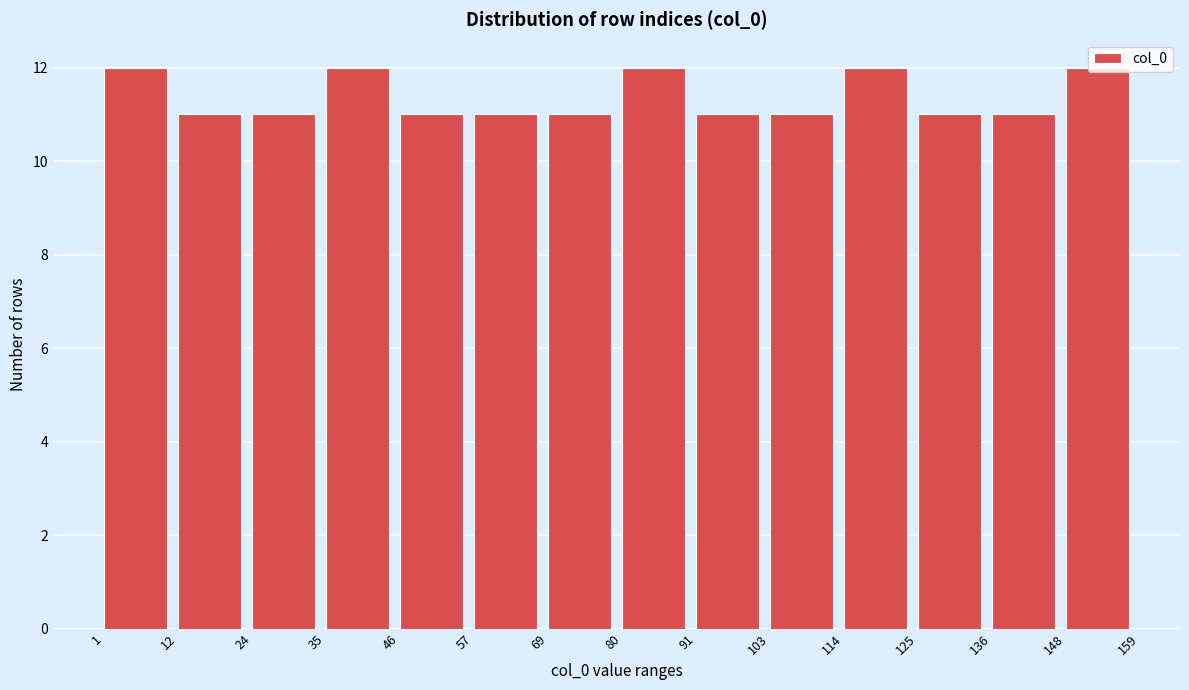

Reading left to right, transcribe this chart: for each bar, give the range it covers on the x-axis and its height. The values are not printed on the chart, so give them approximately, as read against the axis.

1 to 12: 12
12 to 24: 11
24 to 35: 11
35 to 46: 12
46 to 57: 11
57 to 69: 11
69 to 80: 11
80 to 91: 12
91 to 103: 11
103 to 114: 11
114 to 125: 12
125 to 136: 11
136 to 148: 11
148 to 159: 12